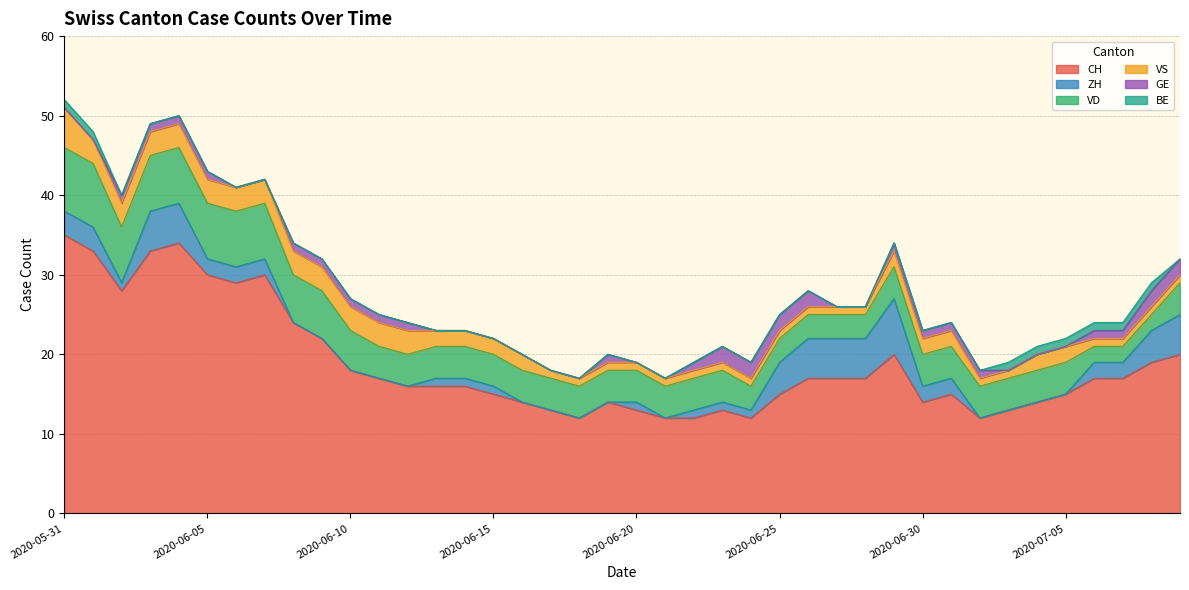

Reading right to left, transcribe all the data shown in this chart.

CH: 2020-07-09=20	2020-07-08=19	2020-07-07=17	2020-07-06=17	2020-07-05=15	2020-07-04=14	2020-07-03=13	2020-07-02=12	2020-07-01=15	2020-06-30=14	2020-06-29=20	2020-06-28=17	2020-06-27=17	2020-06-26=17	2020-06-25=15	2020-06-24=12	2020-06-23=13	2020-06-22=12	2020-06-21=12	2020-06-20=13	2020-06-19=14	2020-06-18=12	2020-06-17=13	2020-06-16=14	2020-06-15=15	2020-06-14=16	2020-06-13=16	2020-06-12=16	2020-06-11=17	2020-06-10=18	2020-06-09=22	2020-06-08=24	2020-06-07=30	2020-06-06=29	2020-06-05=30	2020-06-04=34	2020-06-03=33	2020-06-02=28	2020-06-01=33	2020-05-31=35
ZH: 2020-07-09=5	2020-07-08=4	2020-07-07=2	2020-07-06=2	2020-07-05=0	2020-07-04=0	2020-07-03=0	2020-07-02=0	2020-07-01=2	2020-06-30=2	2020-06-29=7	2020-06-28=5	2020-06-27=5	2020-06-26=5	2020-06-25=4	2020-06-24=1	2020-06-23=1	2020-06-22=1	2020-06-21=0	2020-06-20=1	2020-06-19=0	2020-06-18=0	2020-06-17=0	2020-06-16=0	2020-06-15=1	2020-06-14=1	2020-06-13=1	2020-06-12=0	2020-06-11=0	2020-06-10=0	2020-06-09=0	2020-06-08=0	2020-06-07=2	2020-06-06=2	2020-06-05=2	2020-06-04=5	2020-06-03=5	2020-06-02=1	2020-06-01=3	2020-05-31=3
VD: 2020-07-09=4	2020-07-08=2	2020-07-07=2	2020-07-06=2	2020-07-05=4	2020-07-04=4	2020-07-03=4	2020-07-02=4	2020-07-01=4	2020-06-30=4	2020-06-29=4	2020-06-28=3	2020-06-27=3	2020-06-26=3	2020-06-25=3	2020-06-24=3	2020-06-23=4	2020-06-22=4	2020-06-21=4	2020-06-20=4	2020-06-19=4	2020-06-18=4	2020-06-17=4	2020-06-16=4	2020-06-15=4	2020-06-14=4	2020-06-13=4	2020-06-12=4	2020-06-11=4	2020-06-10=5	2020-06-09=6	2020-06-08=6	2020-06-07=7	2020-06-06=7	2020-06-05=7	2020-06-04=7	2020-06-03=7	2020-06-02=7	2020-06-01=8	2020-05-31=8
VS: 2020-07-09=1	2020-07-08=1	2020-07-07=1	2020-07-06=1	2020-07-05=2	2020-07-04=2	2020-07-03=1	2020-07-02=1	2020-07-01=2	2020-06-30=2	2020-06-29=2	2020-06-28=1	2020-06-27=1	2020-06-26=1	2020-06-25=1	2020-06-24=1	2020-06-23=1	2020-06-22=1	2020-06-21=1	2020-06-20=1	2020-06-19=1	2020-06-18=1	2020-06-17=1	2020-06-16=2	2020-06-15=2	2020-06-14=2	2020-06-13=2	2020-06-12=3	2020-06-11=3	2020-06-10=3	2020-06-09=3	2020-06-08=3	2020-06-07=3	2020-06-06=3	2020-06-05=3	2020-06-04=3	2020-06-03=3	2020-06-02=3	2020-06-01=3	2020-05-31=5
GE: 2020-07-09=2	2020-07-08=2	2020-07-07=1	2020-07-06=1	2020-07-05=0	2020-07-04=0	2020-07-03=0	2020-07-02=1	2020-07-01=1	2020-06-30=1	2020-06-29=1	2020-06-28=0	2020-06-27=0	2020-06-26=2	2020-06-25=2	2020-06-24=2	2020-06-23=2	2020-06-22=1	2020-06-21=0	2020-06-20=0	2020-06-19=1	2020-06-18=0	2020-06-17=0	2020-06-16=0	2020-06-15=0	2020-06-14=0	2020-06-13=0	2020-06-12=1	2020-06-11=1	2020-06-10=1	2020-06-09=1	2020-06-08=1	2020-06-07=0	2020-06-06=0	2020-06-05=1	2020-06-04=1	2020-06-03=1	2020-06-02=1	2020-06-01=0	2020-05-31=0
BE: 2020-07-09=0	2020-07-08=1	2020-07-07=1	2020-07-06=1	2020-07-05=1	2020-07-04=1	2020-07-03=1	2020-07-02=0	2020-07-01=0	2020-06-30=0	2020-06-29=0	2020-06-28=0	2020-06-27=0	2020-06-26=0	2020-06-25=0	2020-06-24=0	2020-06-23=0	2020-06-22=0	2020-06-21=0	2020-06-20=0	2020-06-19=0	2020-06-18=0	2020-06-17=0	2020-06-16=0	2020-06-15=0	2020-06-14=0	2020-06-13=0	2020-06-12=0	2020-06-11=0	2020-06-10=0	2020-06-09=0	2020-06-08=0	2020-06-07=0	2020-06-06=0	2020-06-05=0	2020-06-04=0	2020-06-03=0	2020-06-02=0	2020-06-01=1	2020-05-31=1